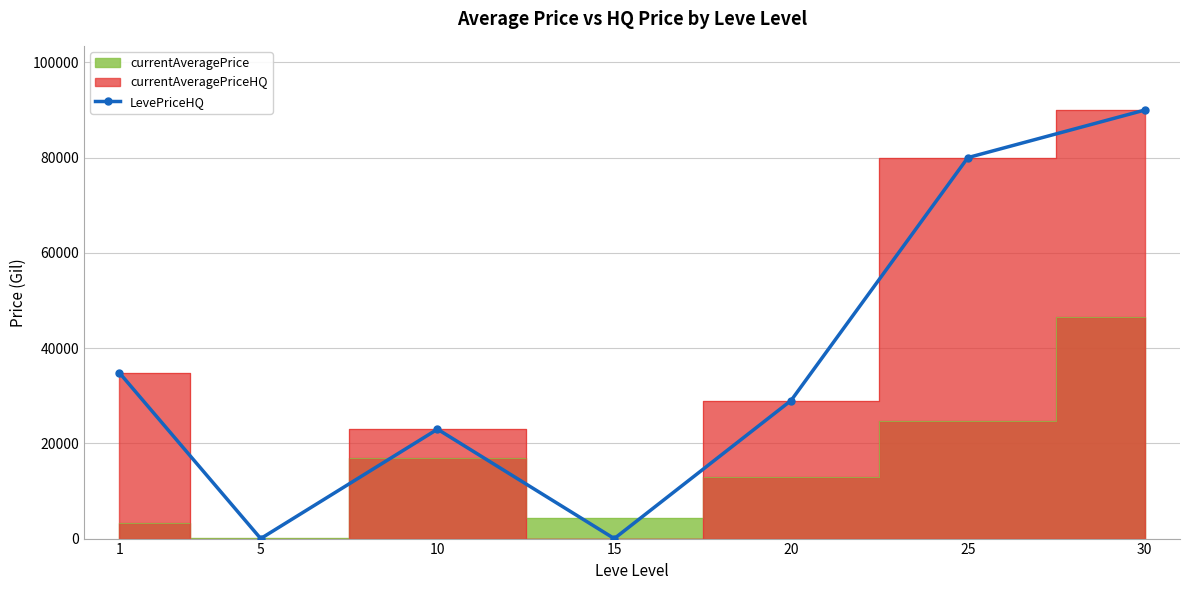

What is the value of the LevePriceHQ point at the 1st from the left?

34855.0